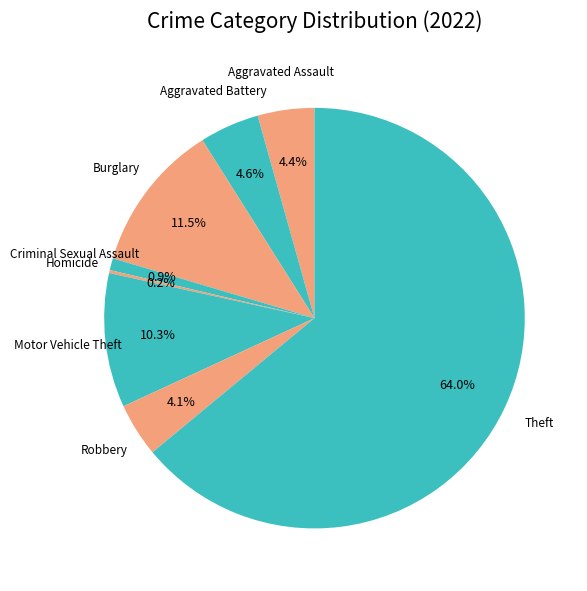

To the nearest percent, what is the combined percentage of Aggravated Battery and Theft?

69%